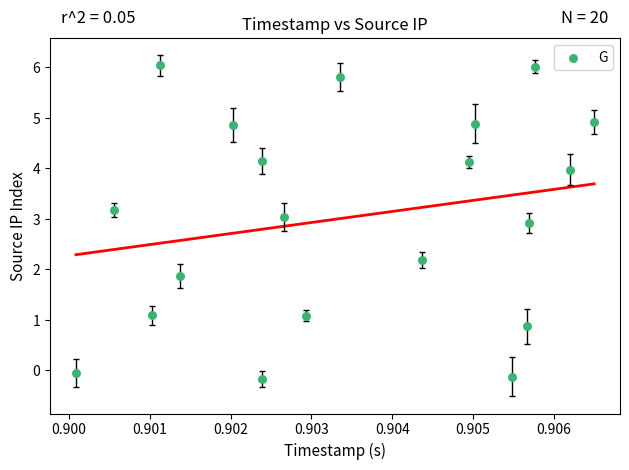

What is the range of Y values (max minus min)?

6.2